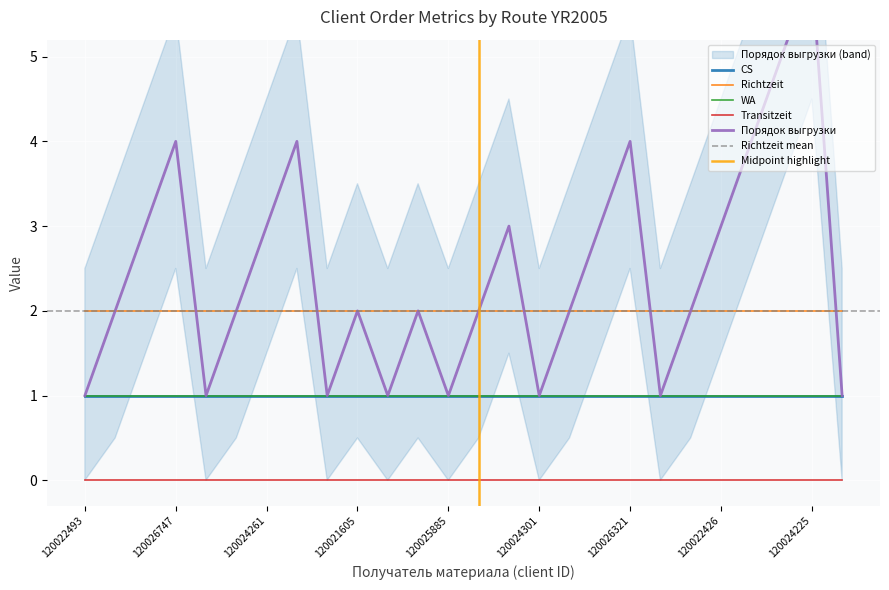

Rank the series by their maximum value, from lowest to highest.

Transitzeit, CS, WA, Richtzeit, Порядок выгрузки